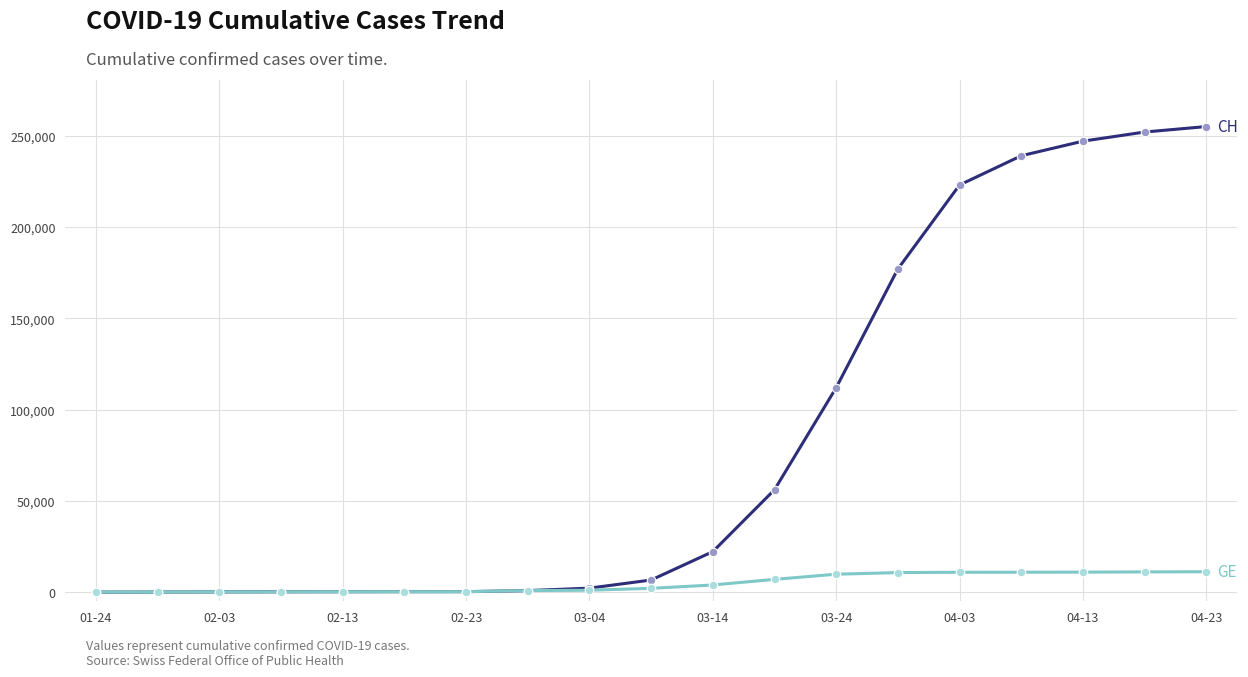

What is the greatest value displayed?

255000